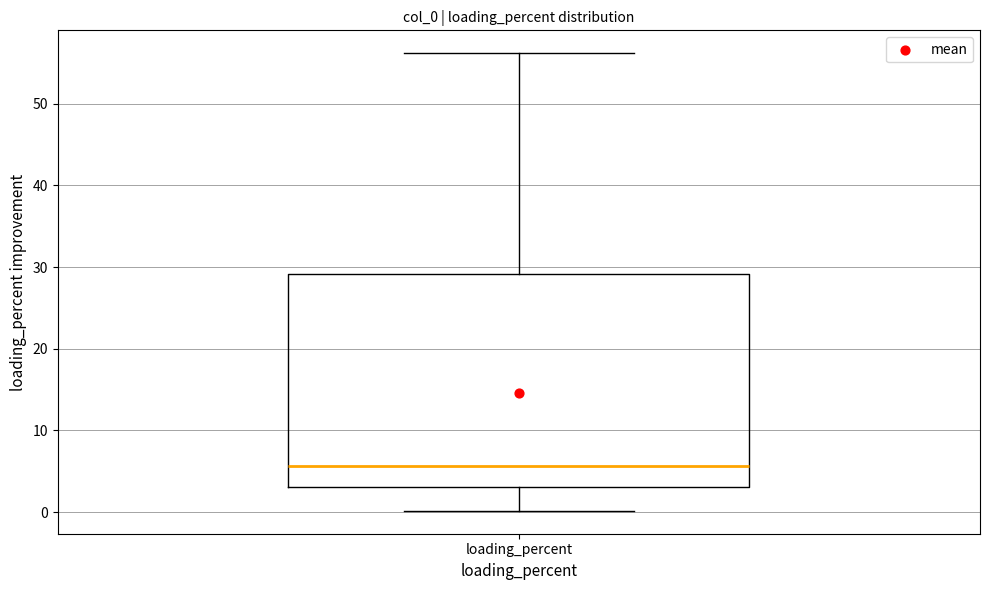

Read this box plot against the y-axis: the position of the median line, the range covered by the box, and the ends of both whiskers. The values are not printed on the chart, so give them approximately, as read against the axis.

median 6, box 3 to 29, whiskers 0 to 56